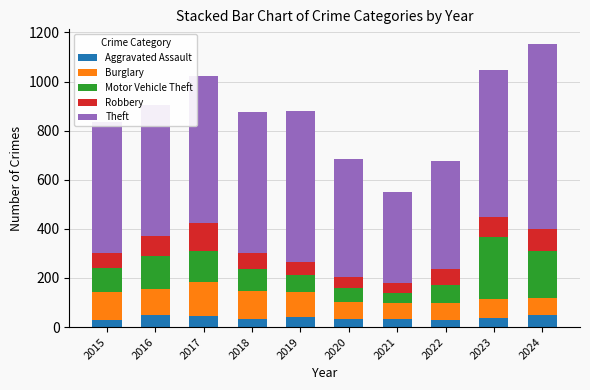

How many bars are there in total?

10